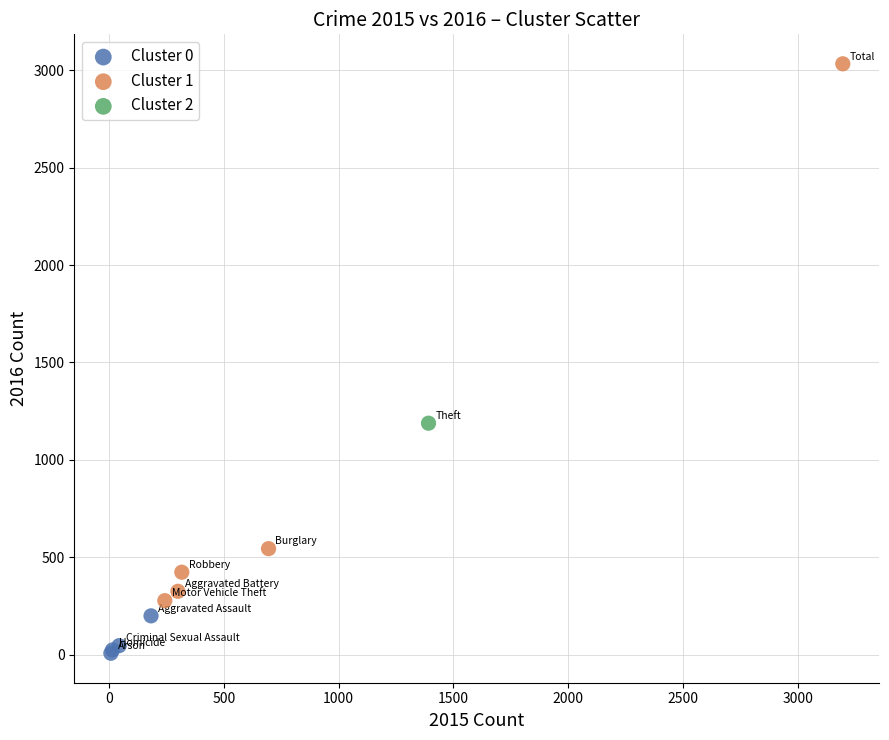

What are all the series names shown in the legend?

Cluster 0, Cluster 1, Cluster 2